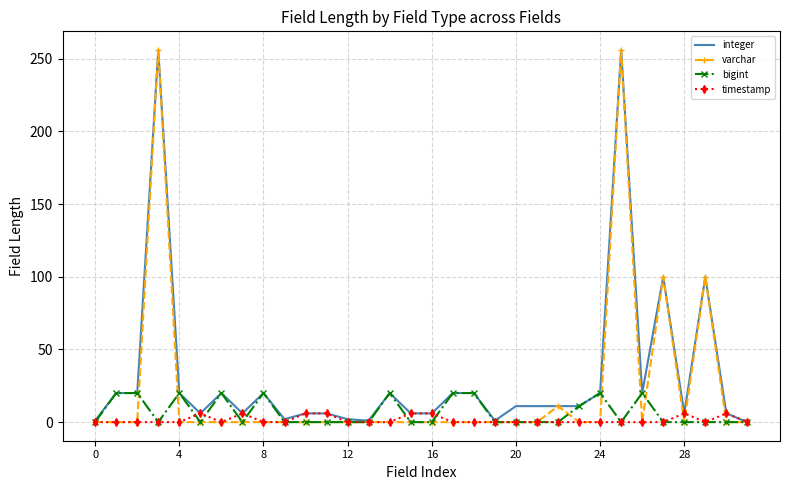

List the series in order of their overall mean, highest first.

integer, varchar, bigint, timestamp